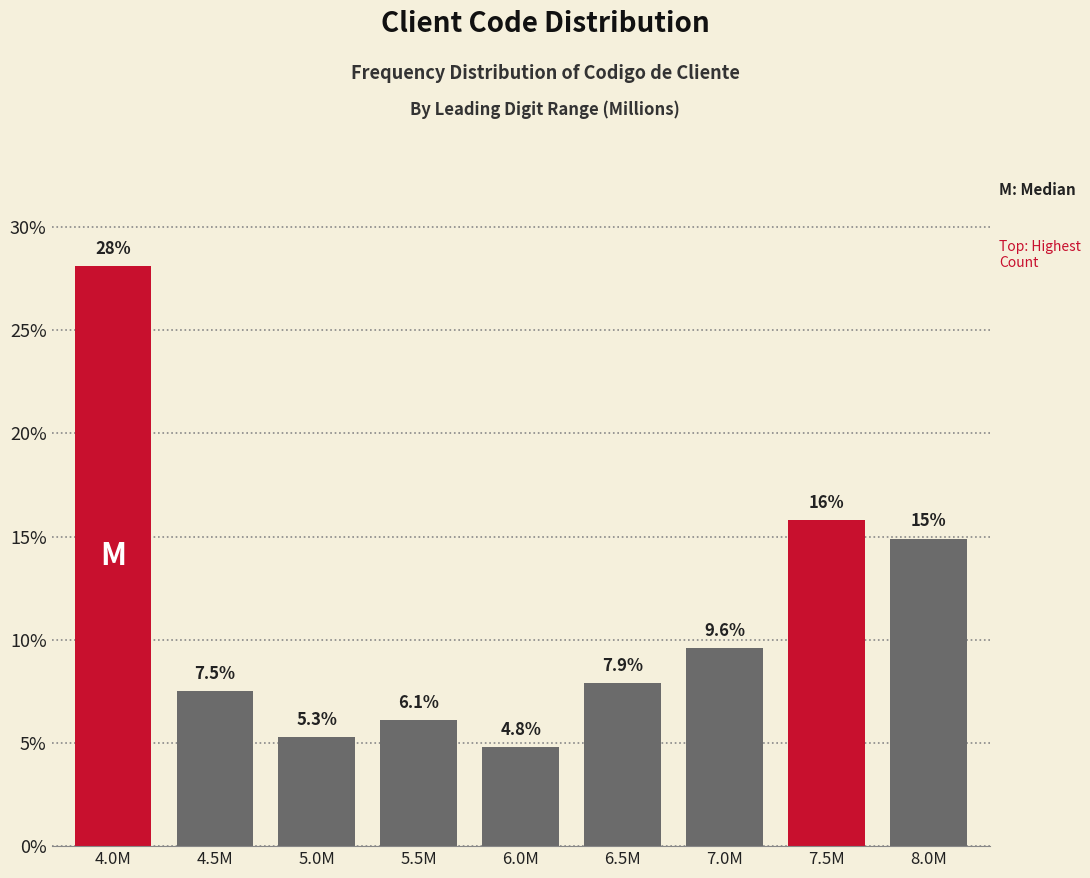

Reading left to right, what are all the values shown in this chart?

28.1	7.5	5.3	6.1	4.8	7.9	9.6	15.8	14.9